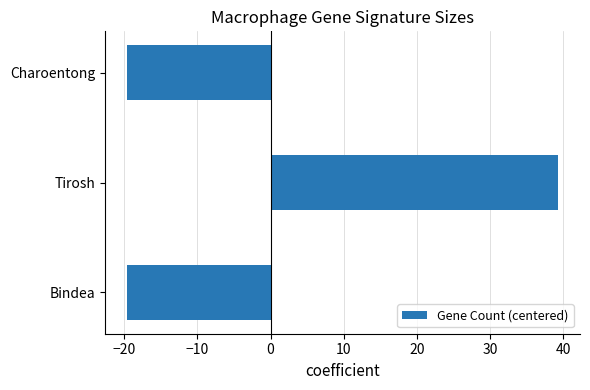

Reading top to bottom, what are all the values shown in this chart?

-19.7	39.3	-19.7